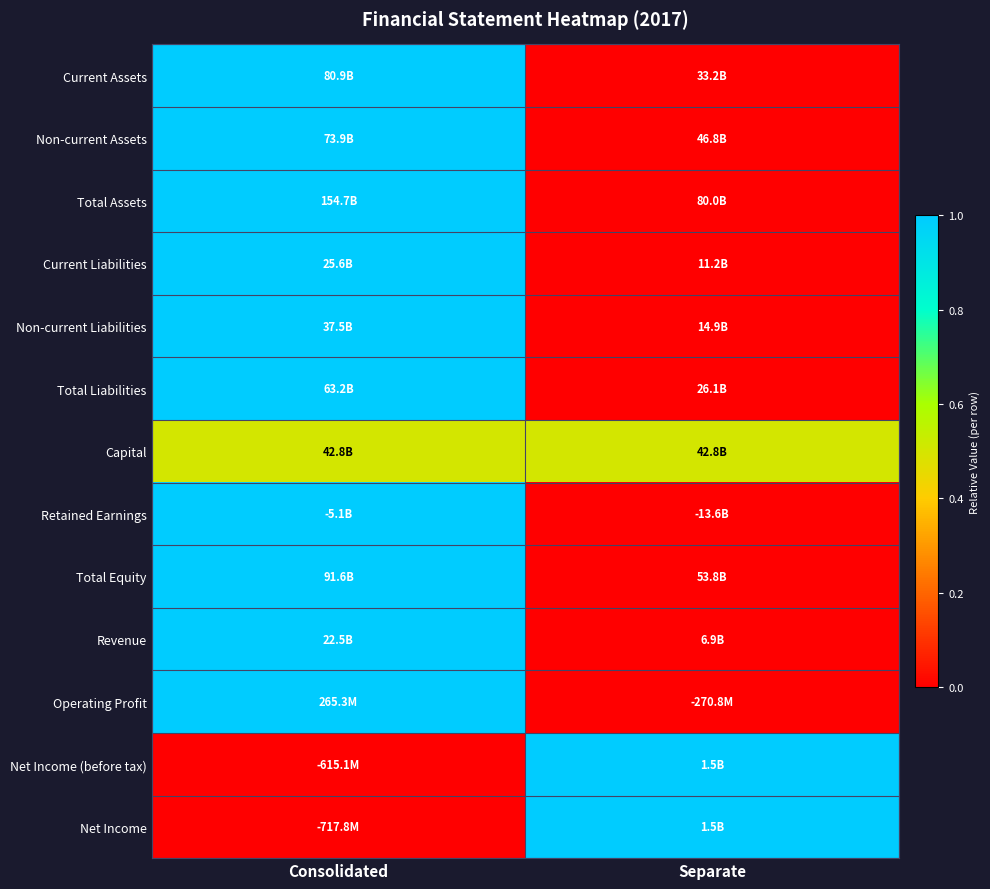

How many series are shown in this chart?

13